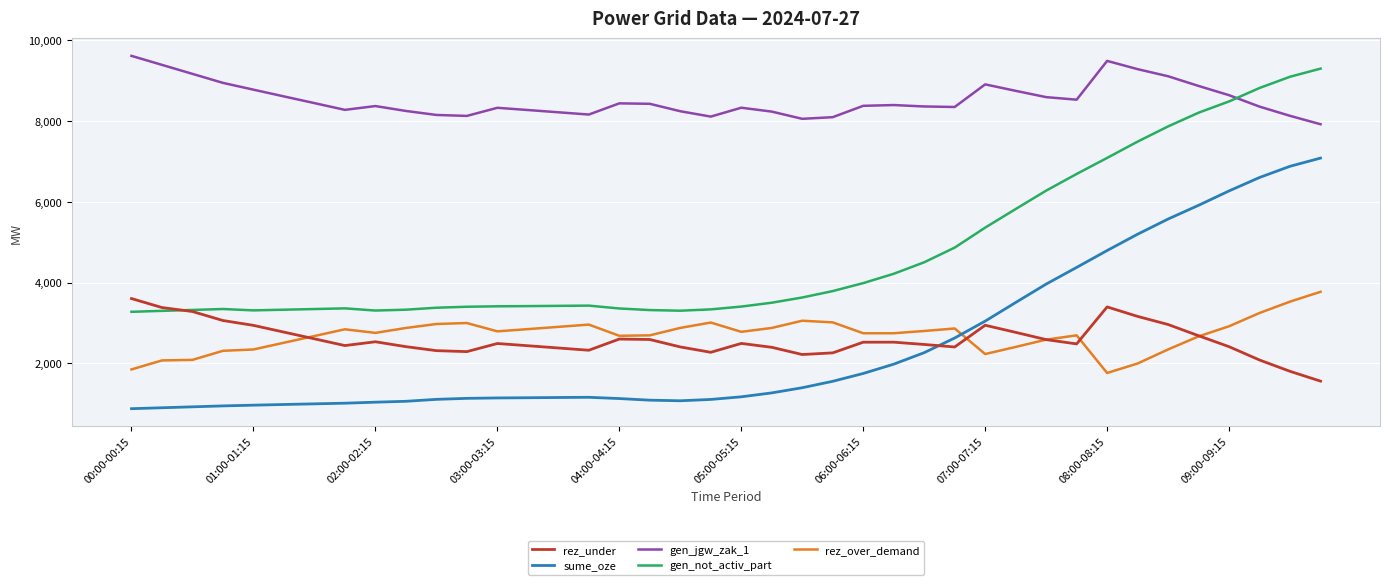

Which series has the largest range (max minus min)?

sume_oze